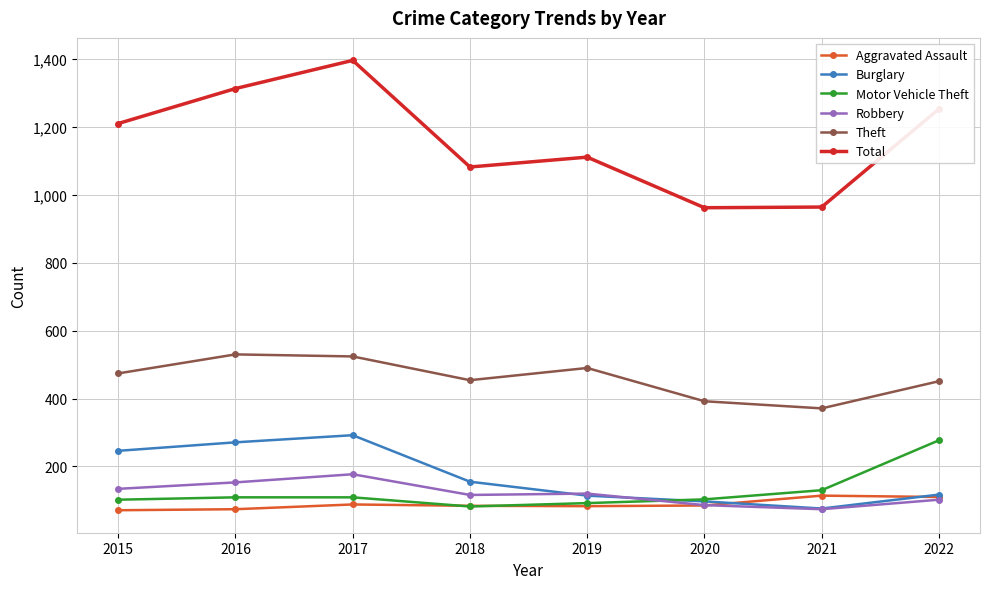

What is the difference between the highest and lowest values at 2022?

1151